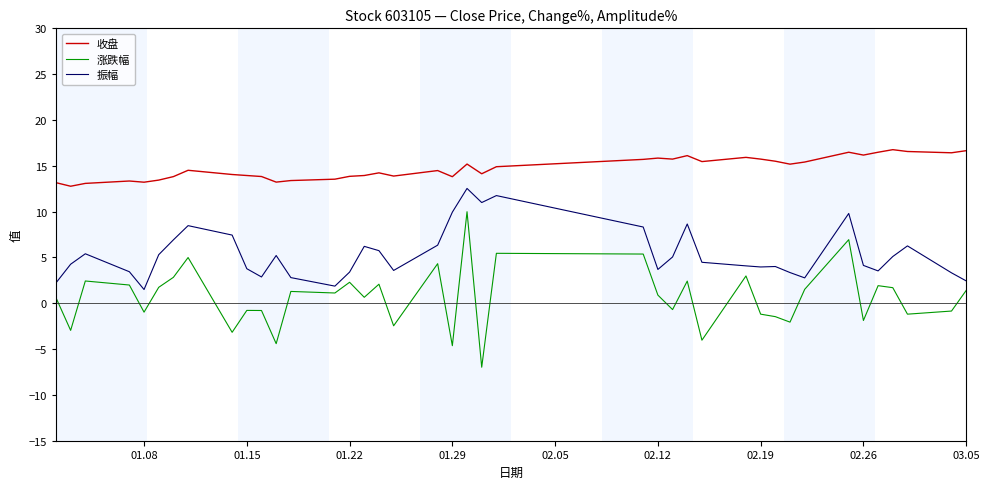

Which series has the largest total across all categories?

收盘